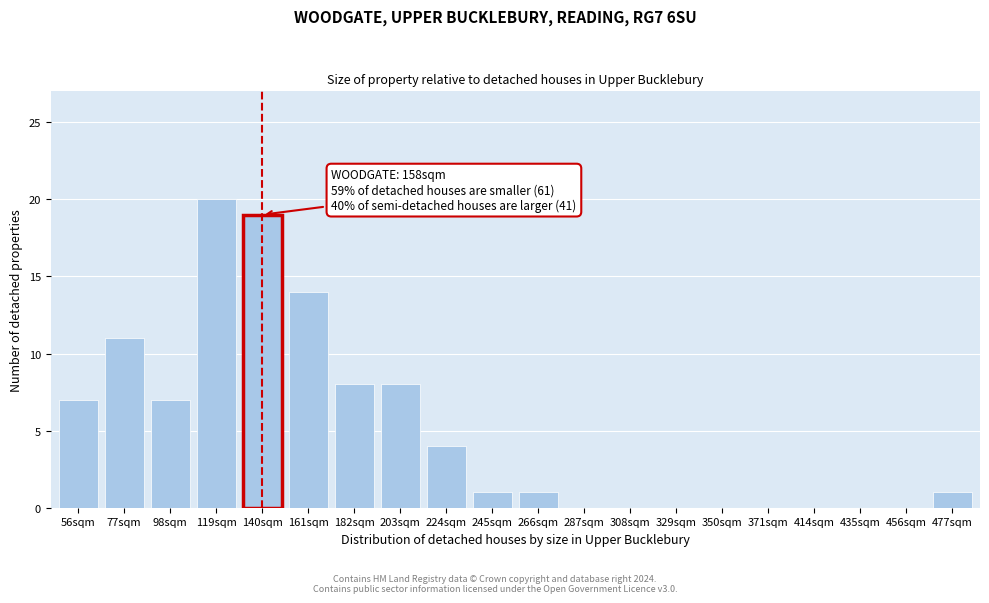

Reading left to right, extract all data points from this chart.

56sqm=7	77sqm=11	98sqm=7	119sqm=20	140sqm=19	161sqm=14	182sqm=8	203sqm=8	224sqm=4	245sqm=1	266sqm=1	287sqm=0	308sqm=0	329sqm=0	350sqm=0	371sqm=0	414sqm=0	435sqm=0	456sqm=0	477sqm=1